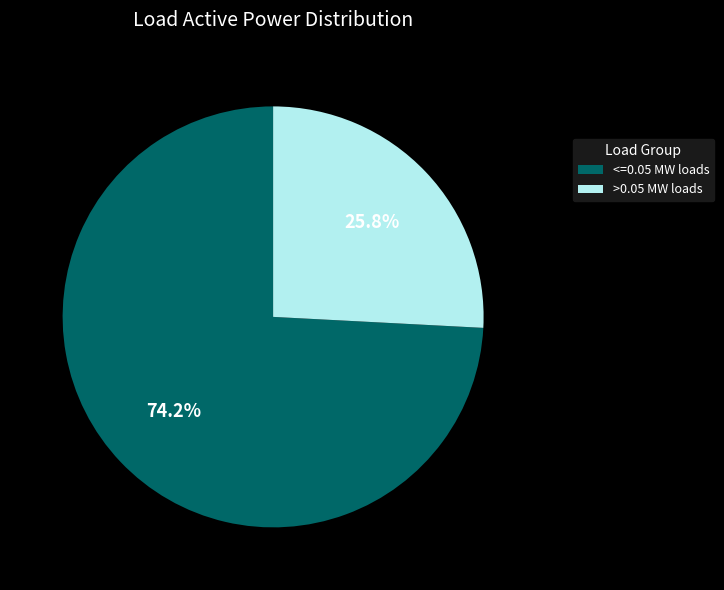

Combined, do <=0.05 MW loads and >0.05 MW loads account for over 50%?

Yes